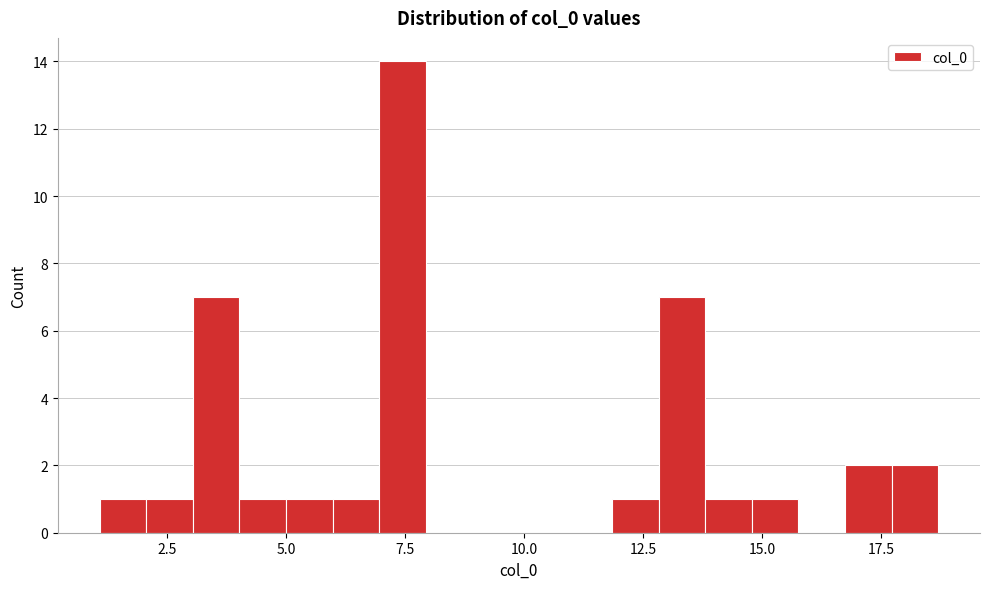

Around what value on the x-axis is the tallest bar? Give the approximate position of its centre, as read against the axis.

7.5